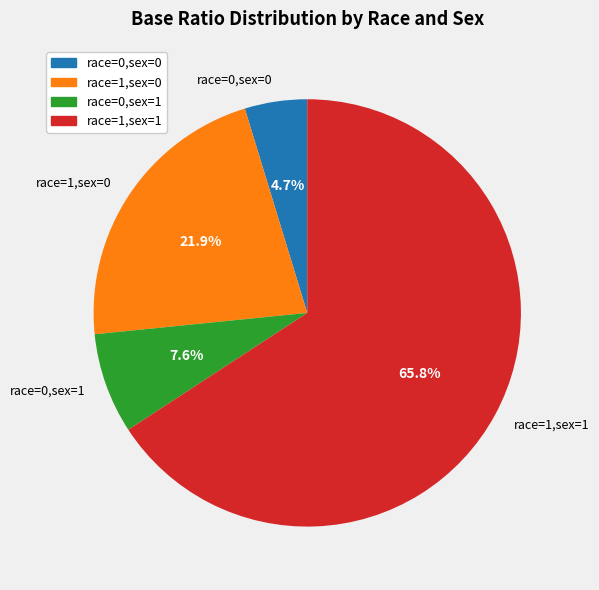

Between race=1,sex=0 and race=1,sex=1, which is larger?

race=1,sex=1